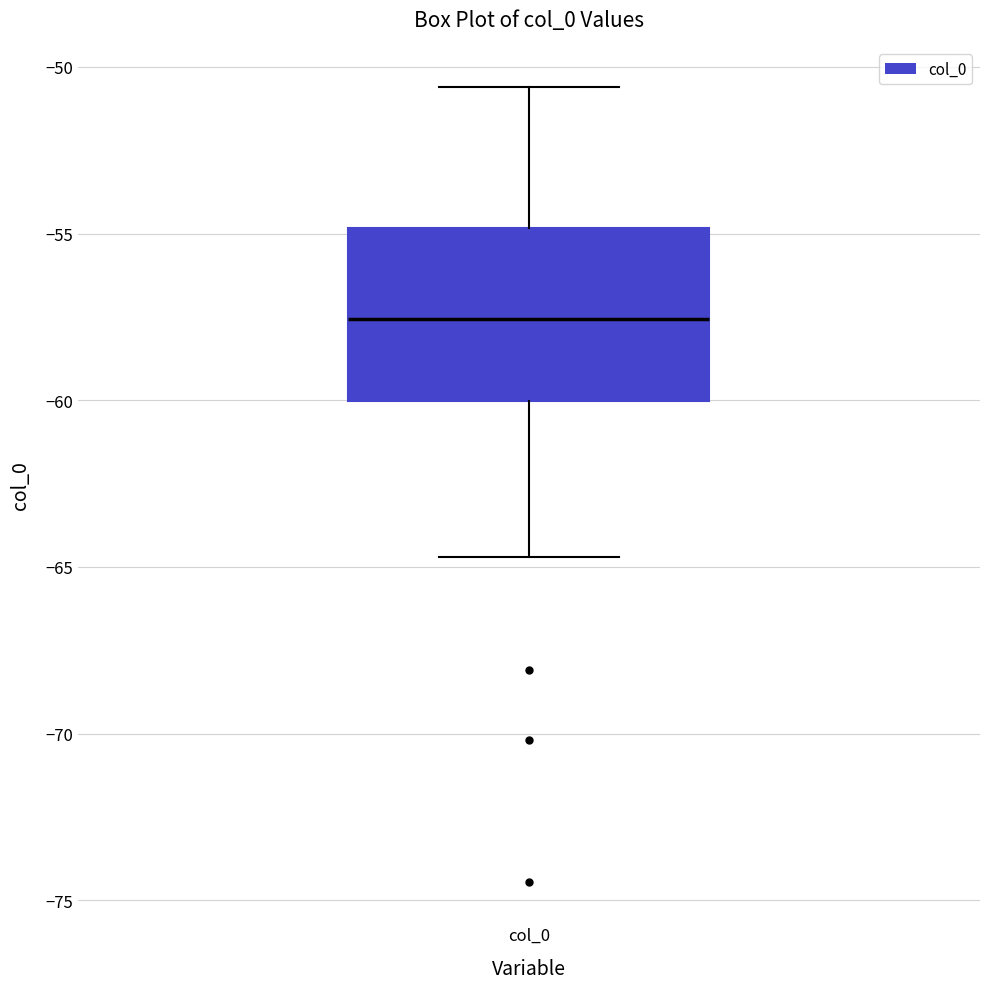

Transcribe this box plot: give where the median line is, the range the box spans, and where the two whiskers end, as read against the y-axis. The values are not printed on the chart, so give them approximately, as read against the axis.

median -57.5, box -60.0 to -55.0, whiskers -64.5 to -50.5